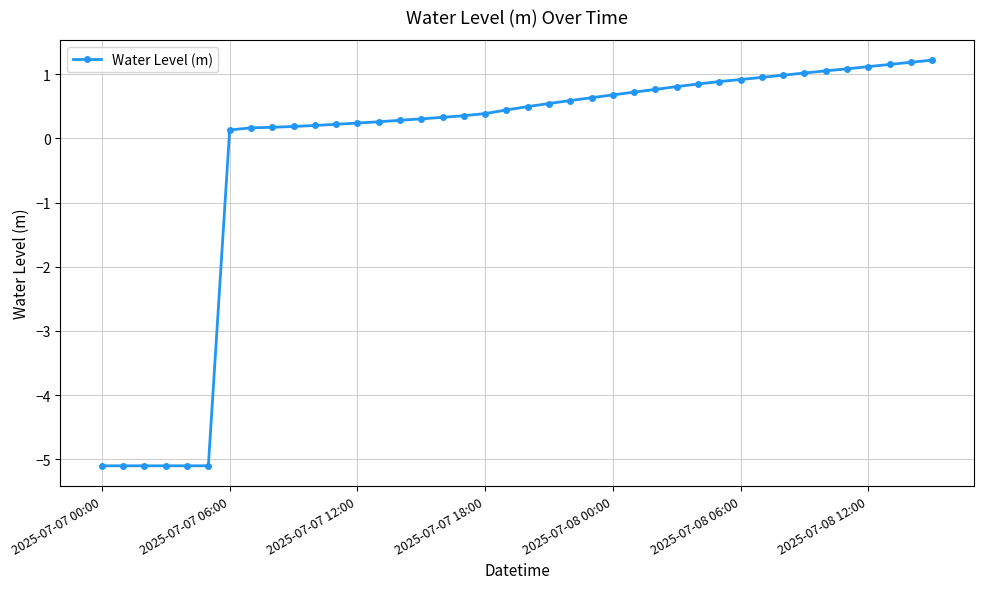

What is the difference between the maximum and minimum values?

6.3